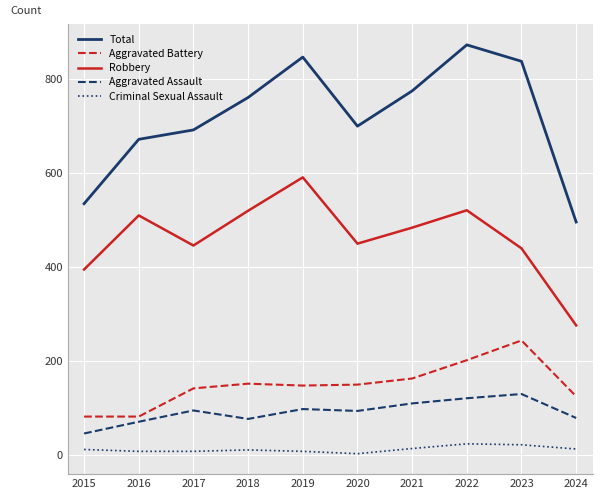

True or false: Criminal Sexual Assault and Aggravated Battery cross at least once.

False